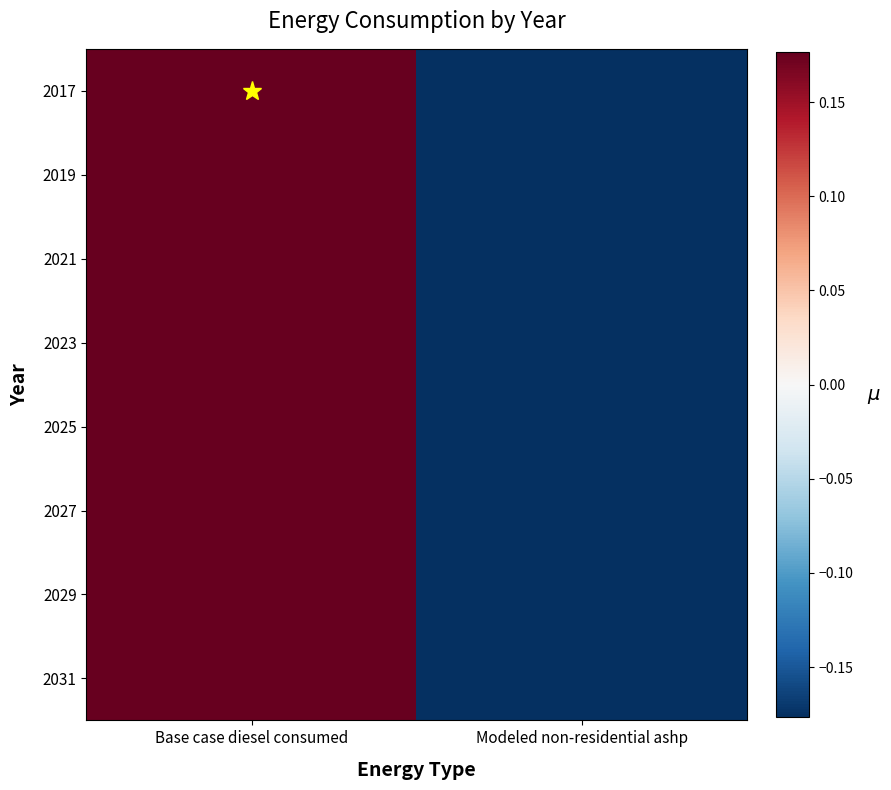

List the series in order of their peak value, highest first.

2017, 2019, 2021, 2023, 2025, 2027, 2029, 2031